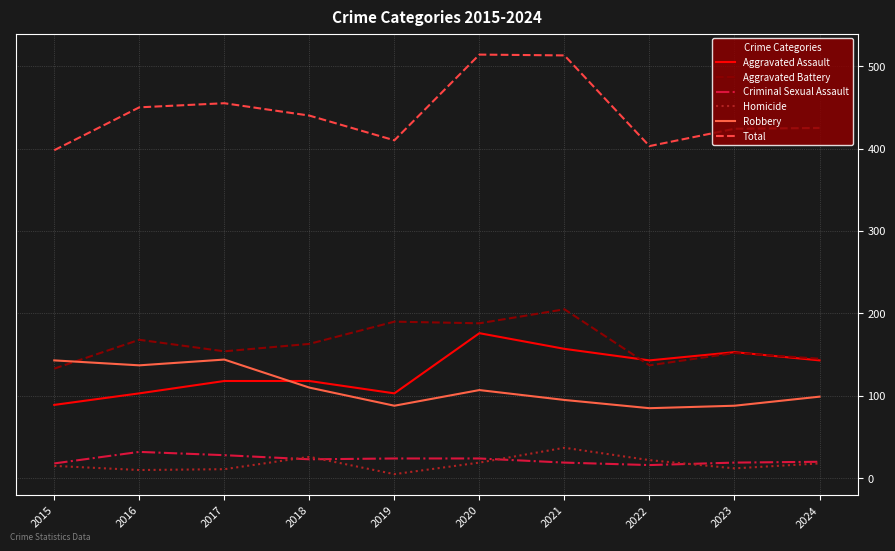

How many lines are shown in the chart?

6